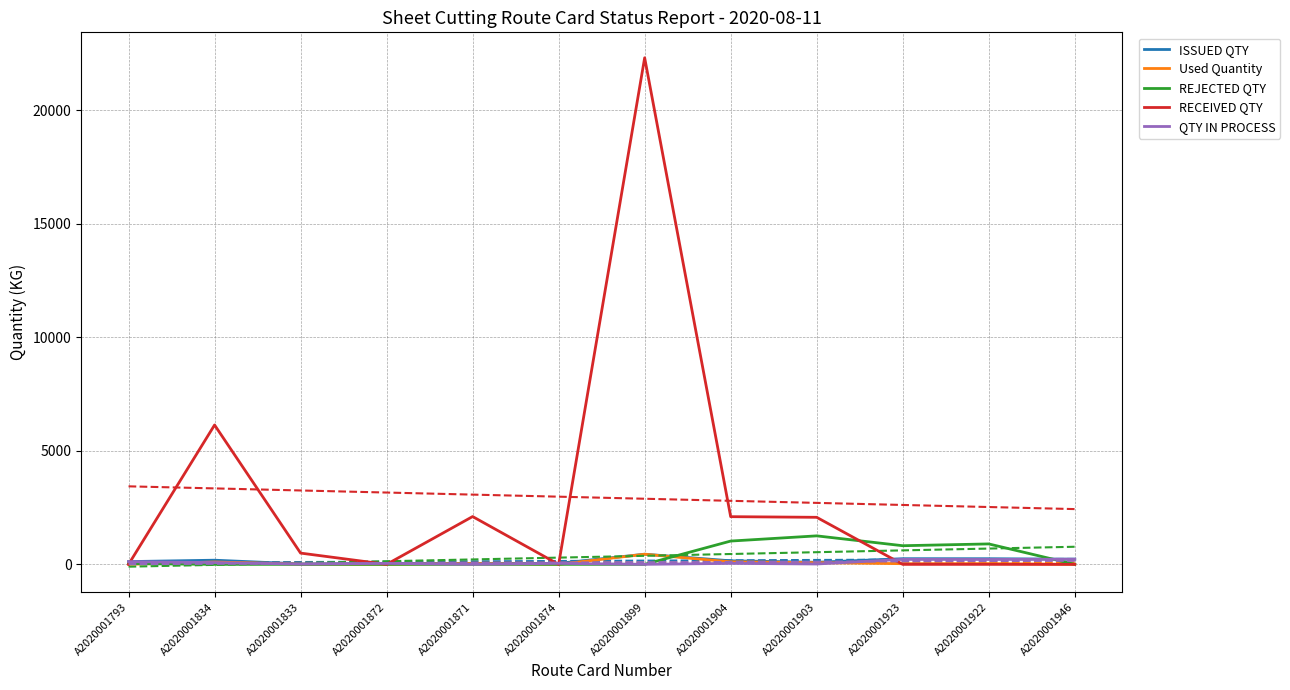

Does the chart have visible grid lines?

Yes